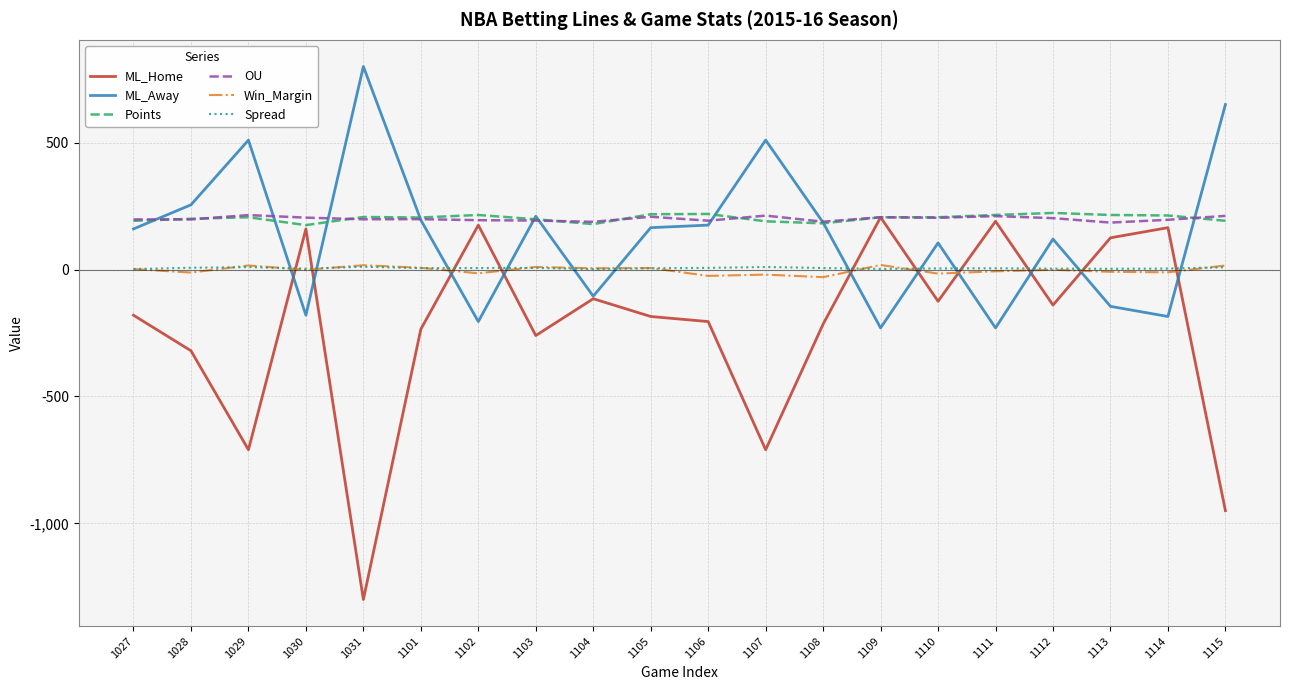

What is the smallest value displayed?

-1300.0